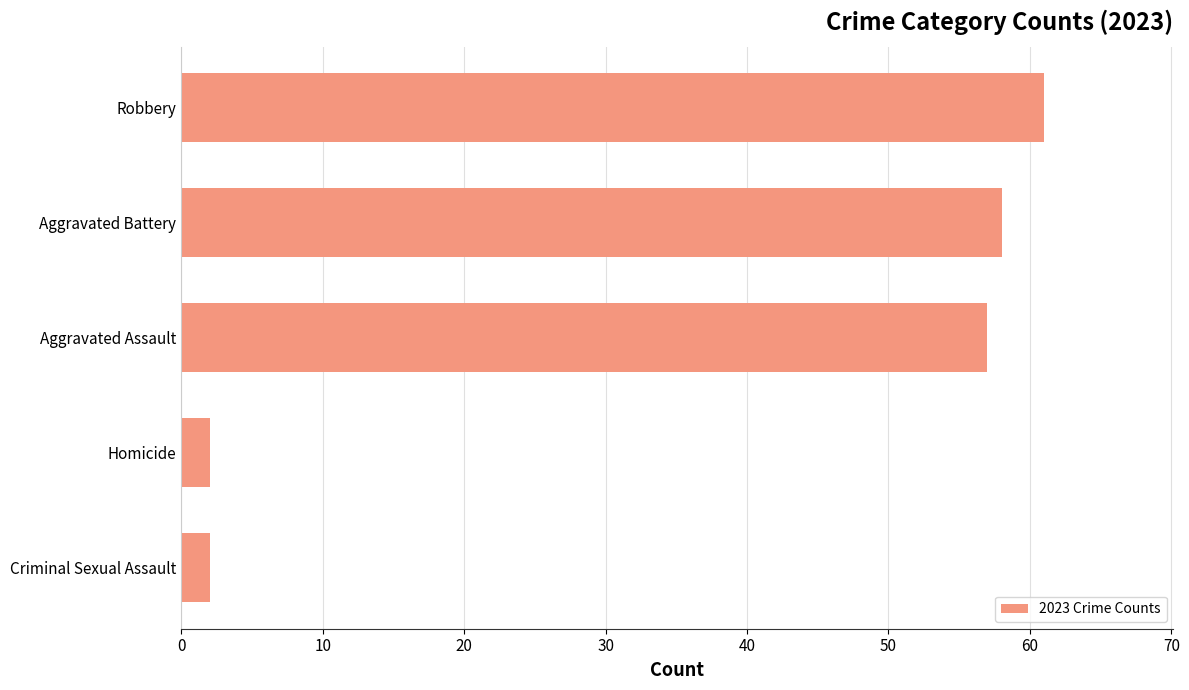

What is the label of the 3rd bar from the bottom?

Aggravated Assault